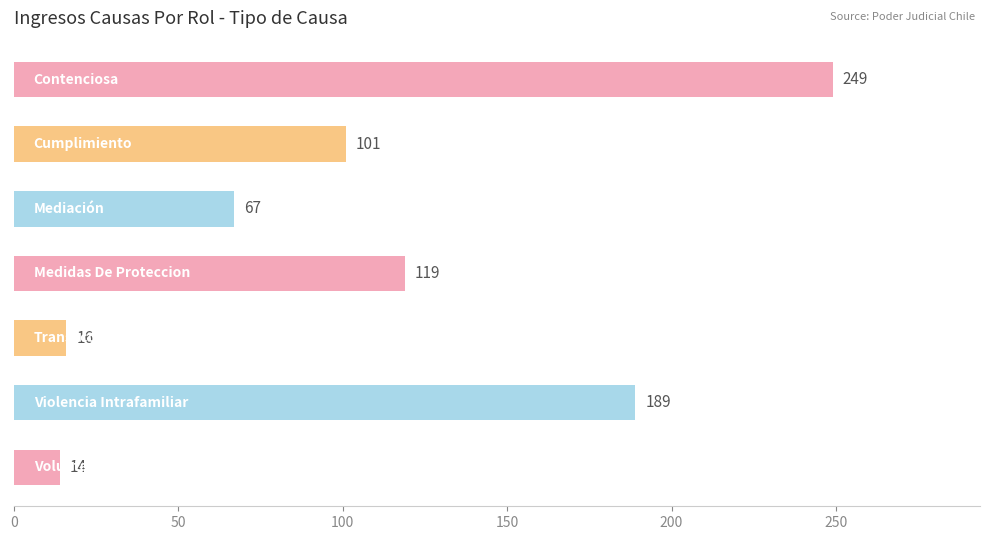

What is the greatest value displayed?

249